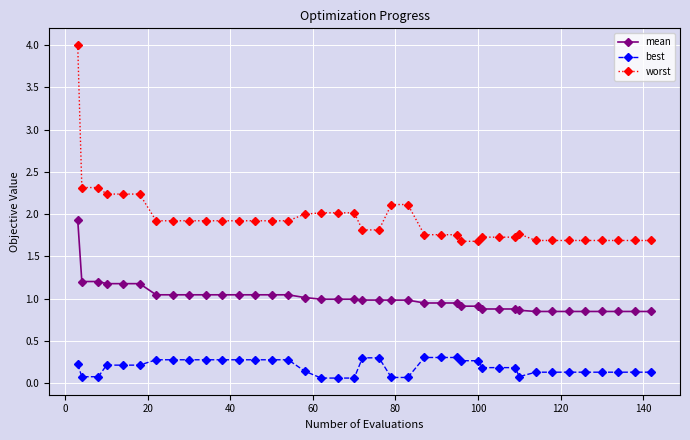

True or false: worst and best intersect in this chart.

False